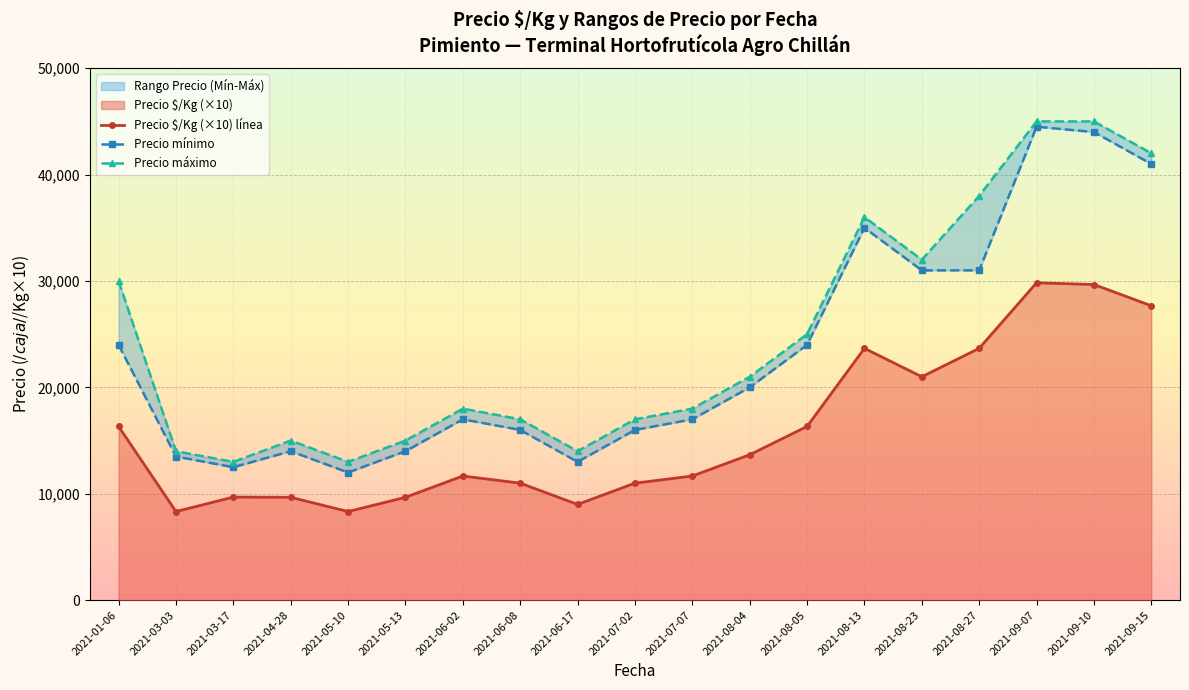

Reading right to left, transcribe all the data shown in this chart.

Precio $/Kg (×10) línea: 2021-09-15=27670	2021-09-10=29670	2021-09-07=29830	2021-08-27=23670	2021-08-23=21000	2021-08-13=23670	2021-08-05=16330	2021-08-04=13670	2021-07-07=11670	2021-07-02=11000	2021-06-17=9000	2021-06-08=11000	2021-06-02=11670	2021-05-13=9670	2021-05-10=8330	2021-04-28=9670	2021-03-17=9690	2021-03-03=8330	2021-01-06=16330
Precio mínimo: 2021-09-15=41000	2021-09-10=44000	2021-09-07=44500	2021-08-27=31000	2021-08-23=31000	2021-08-13=35000	2021-08-05=24000	2021-08-04=20000	2021-07-07=17000	2021-07-02=16000	2021-06-17=13000	2021-06-08=16000	2021-06-02=17000	2021-05-13=14000	2021-05-10=12000	2021-04-28=14000	2021-03-17=12500	2021-03-03=13500	2021-01-06=24000
Precio máximo: 2021-09-15=42000	2021-09-10=45000	2021-09-07=45000	2021-08-27=38000	2021-08-23=32000	2021-08-13=36000	2021-08-05=25000	2021-08-04=21000	2021-07-07=18000	2021-07-02=17000	2021-06-17=14000	2021-06-08=17000	2021-06-02=18000	2021-05-13=15000	2021-05-10=13000	2021-04-28=15000	2021-03-17=13000	2021-03-03=14000	2021-01-06=30000